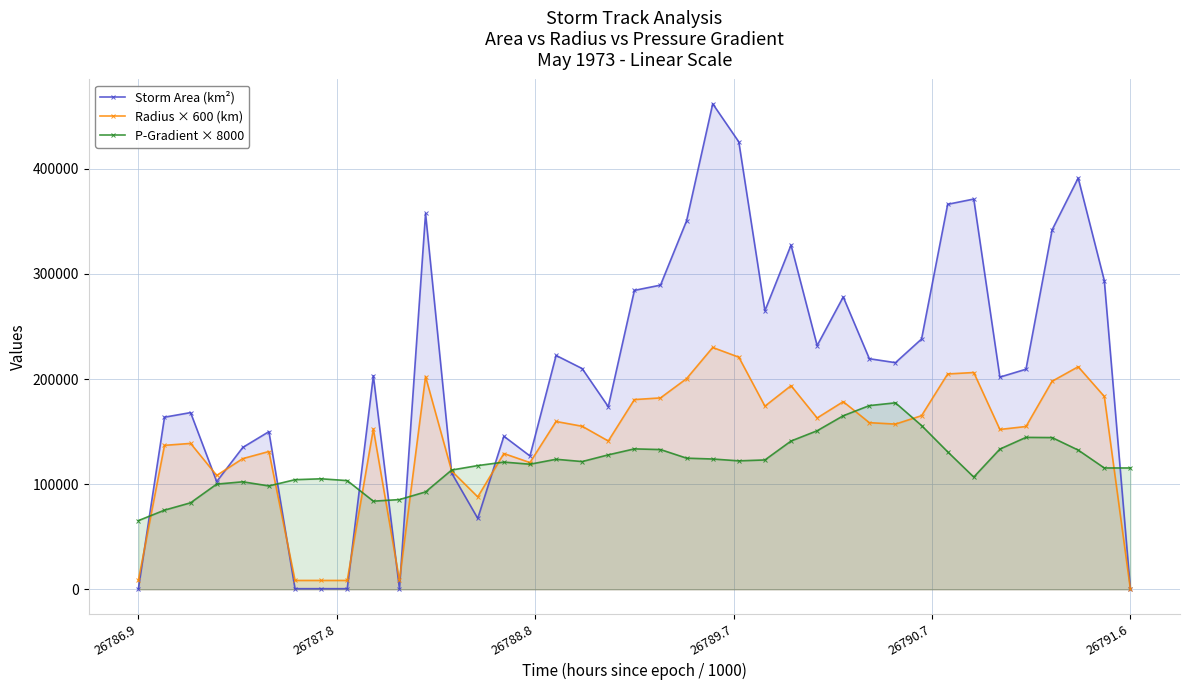

How many lines are shown in the chart?

3